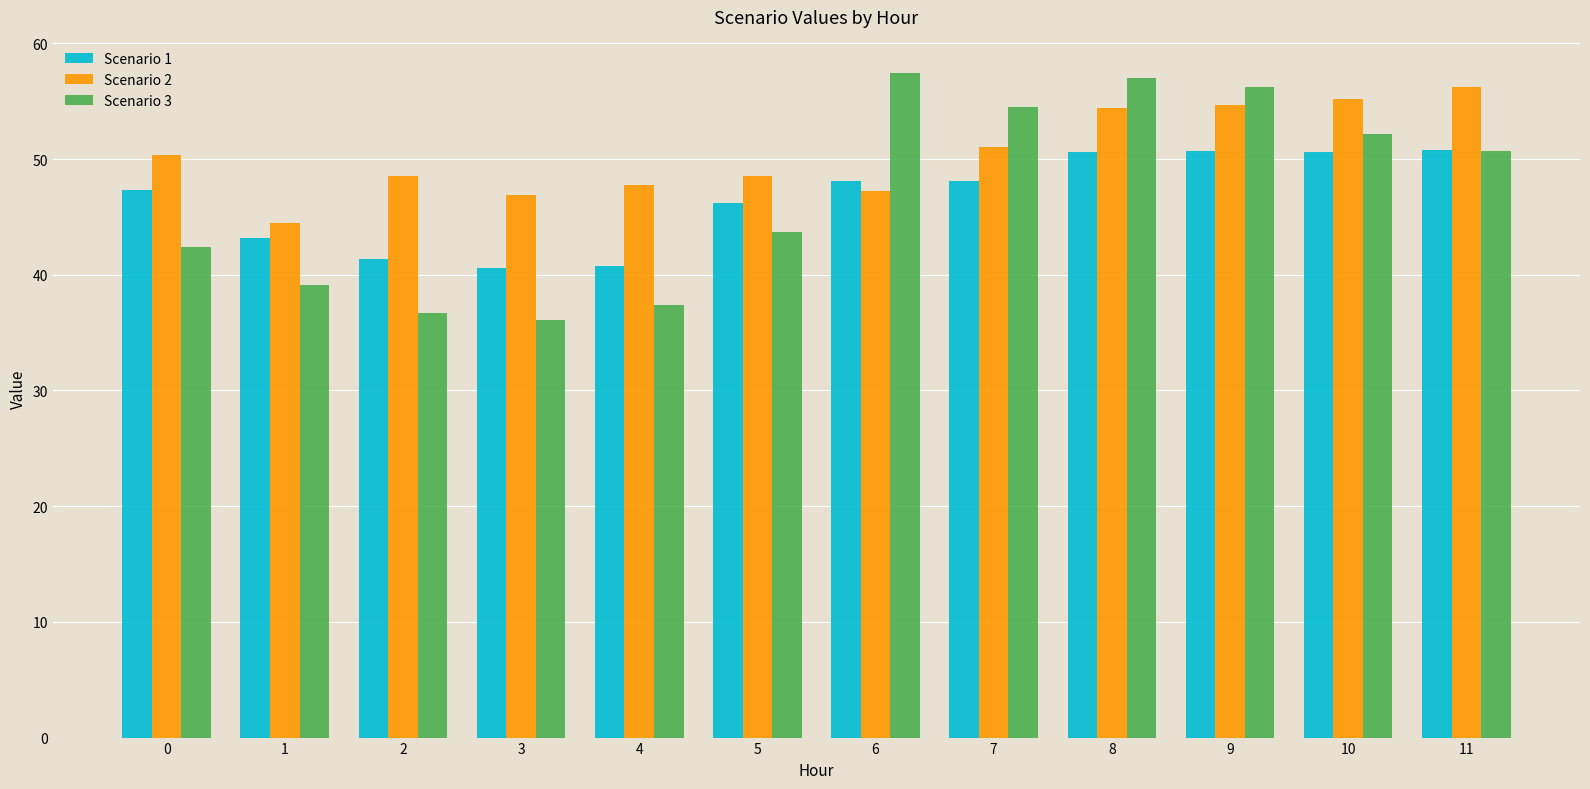

Which series has the widest spread of values?

Scenario 3